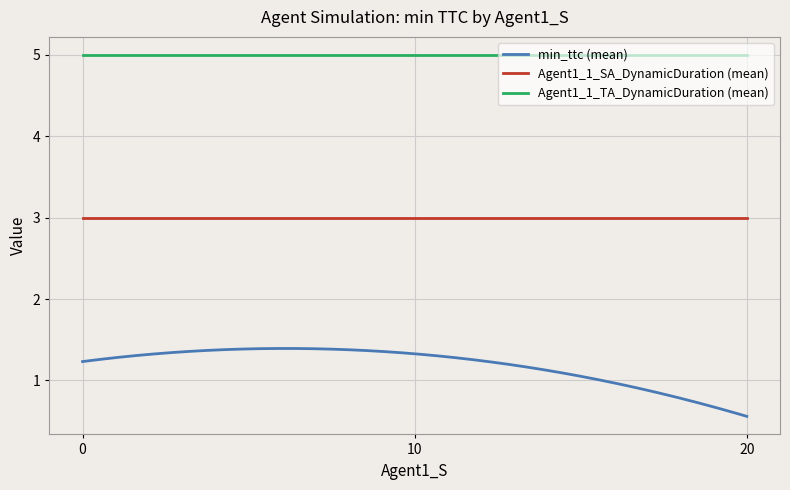

What is the smallest value displayed?

0.6